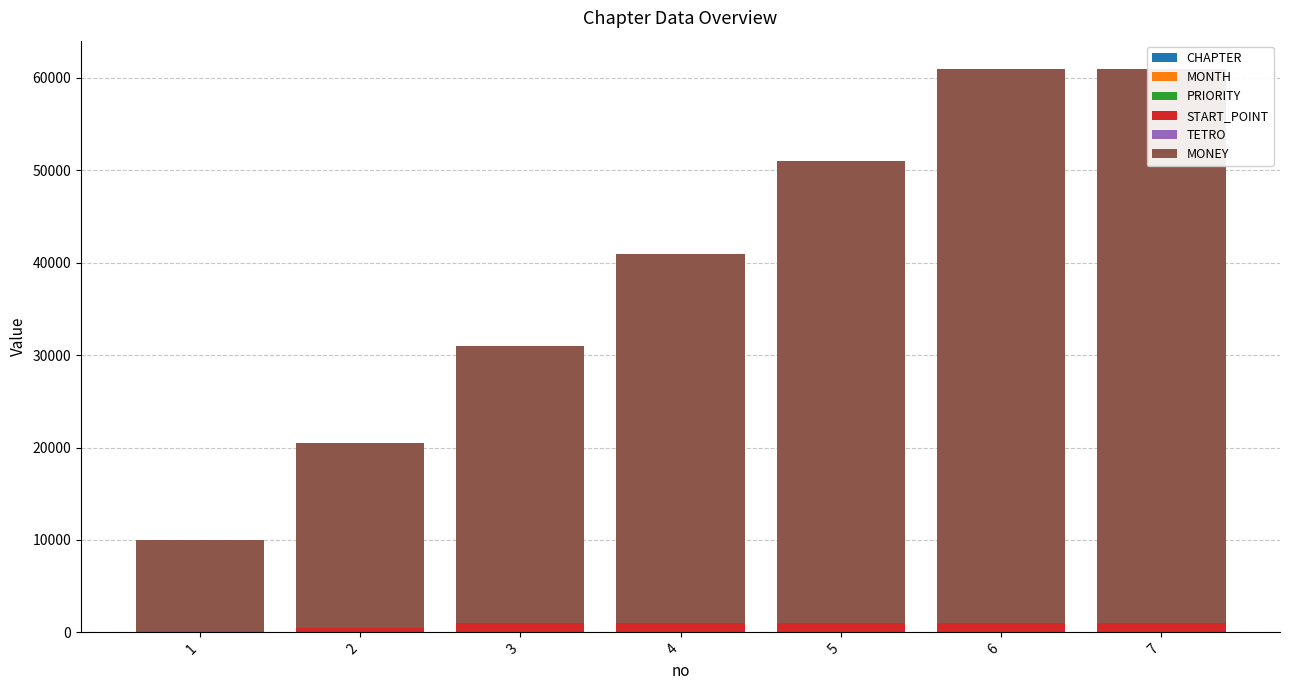

At 3, list the series in order from smallest to largest.

PRIORITY, CHAPTER, MONTH, TETRO, START_POINT, MONEY